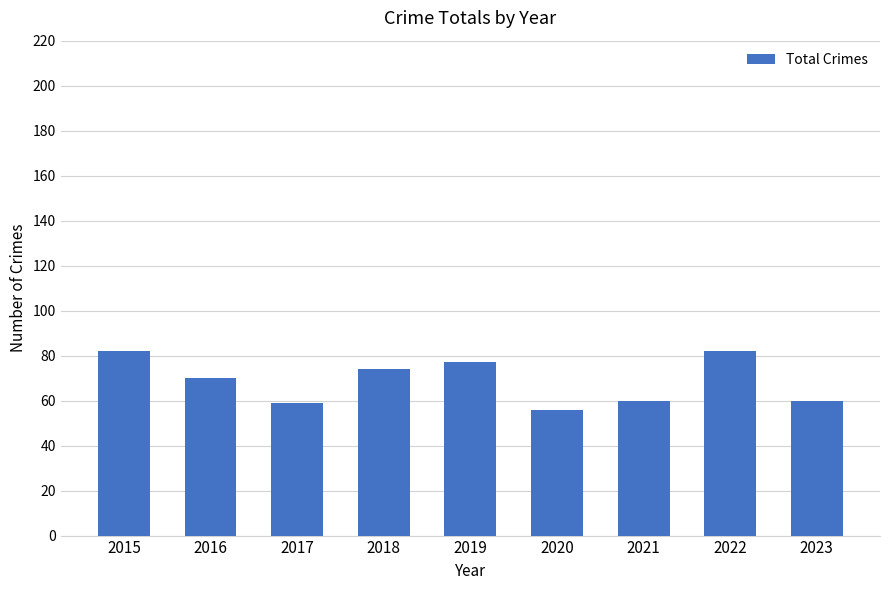

Which label corresponds to the smallest value in the chart?

2020